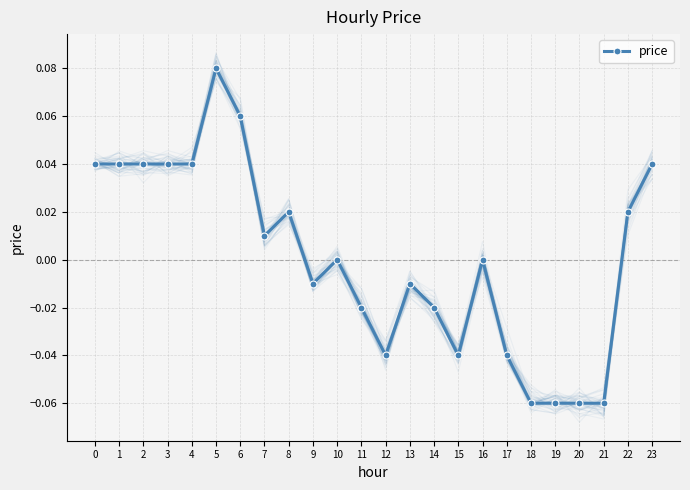

Which label corresponds to the smallest value in the chart?

18